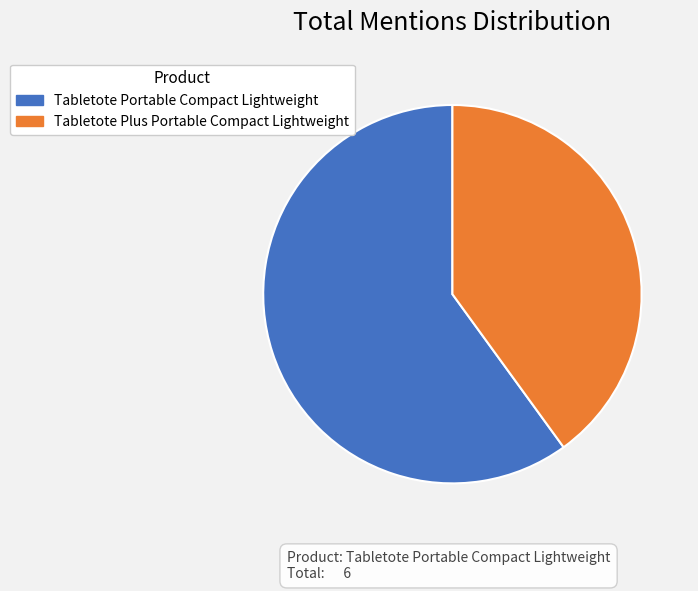

Do Tabletote Portable Compact Lightweight and Tabletote Plus Portable Compact Lightweight together represent more than half of the pie?

Yes